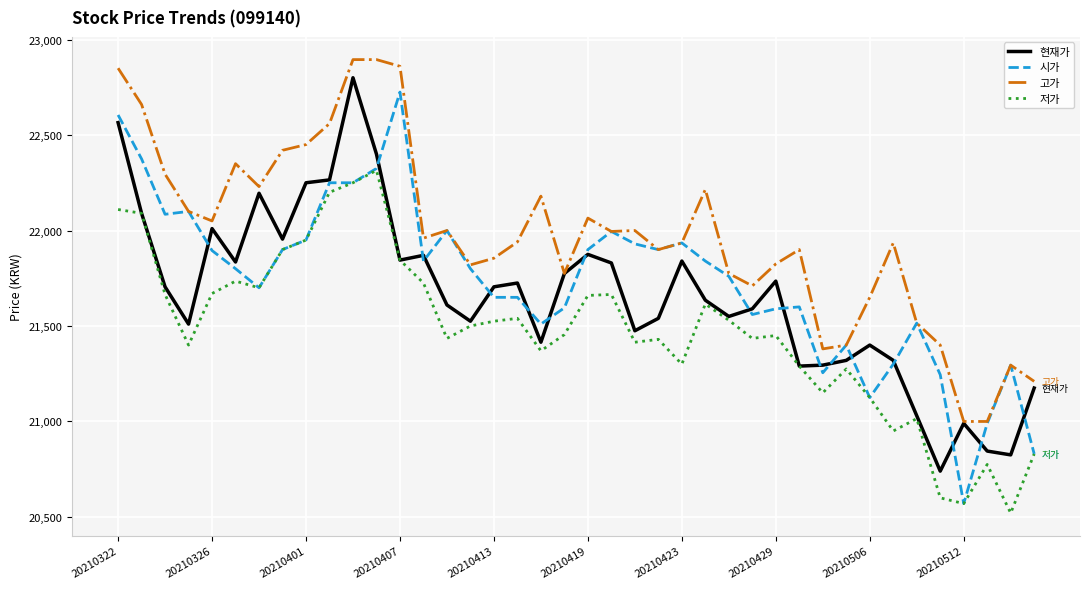

List the series in order of their overall mean, highest first.

고가, 시가, 현재가, 저가